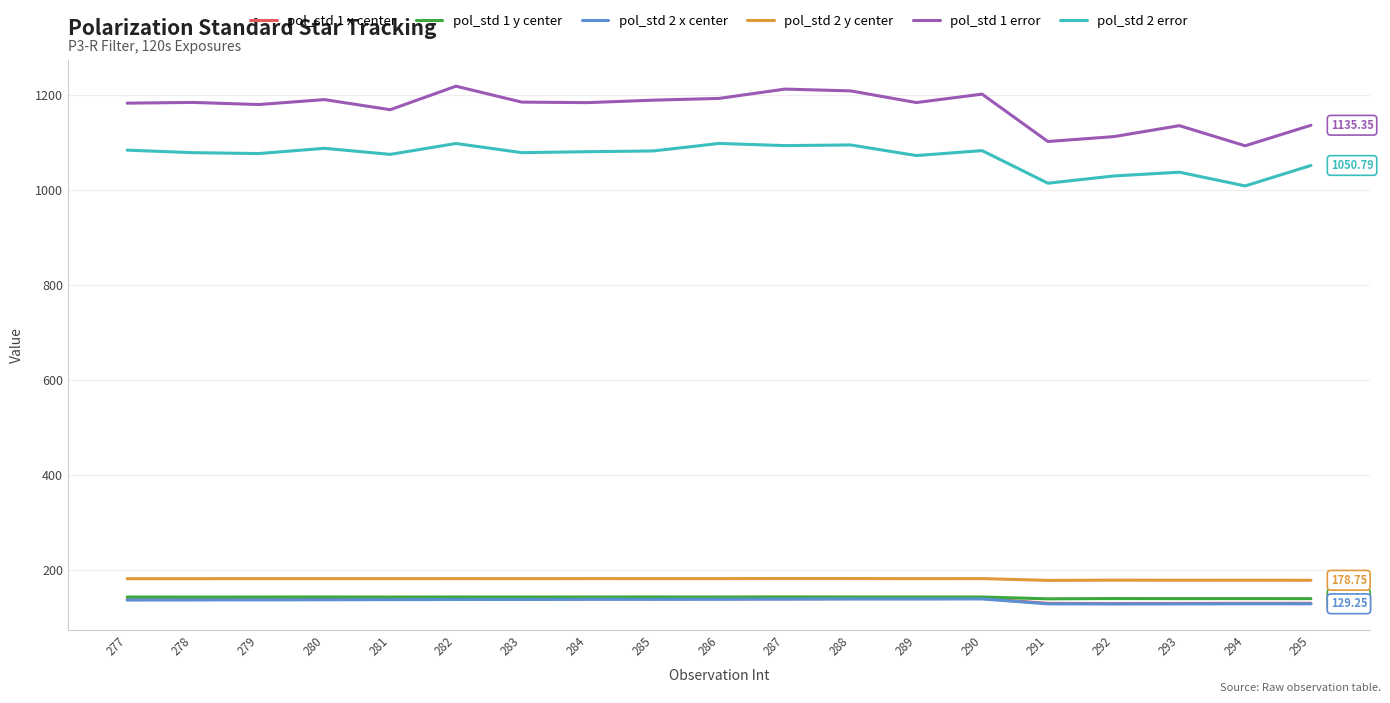

Read the pol_std 2 y center value at 290.

182.3